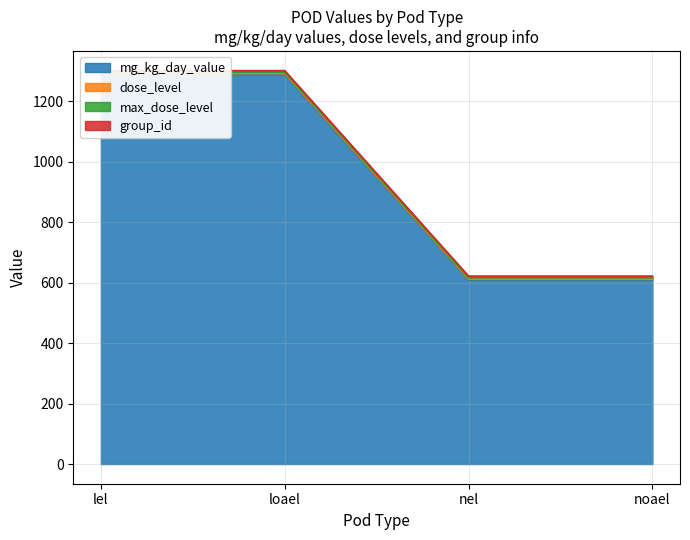

True or false: dose_level has more than 2 interior local peaks.

False